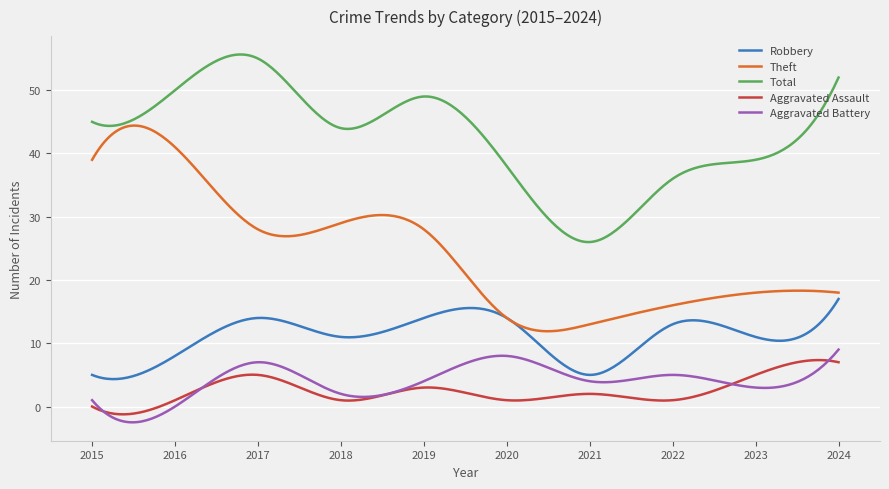

True or false: Aggravated Assault and Total cross at least once.

False